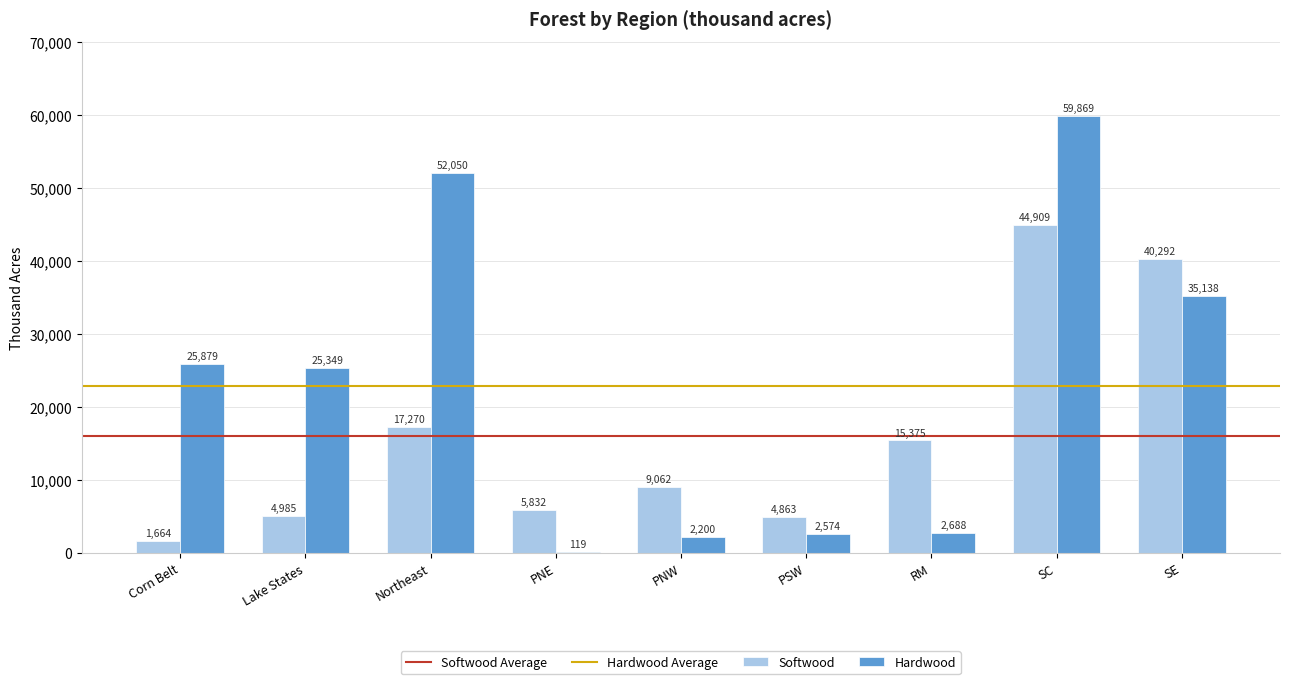

Which series changed the most between Corn Belt and PSW?

Hardwood